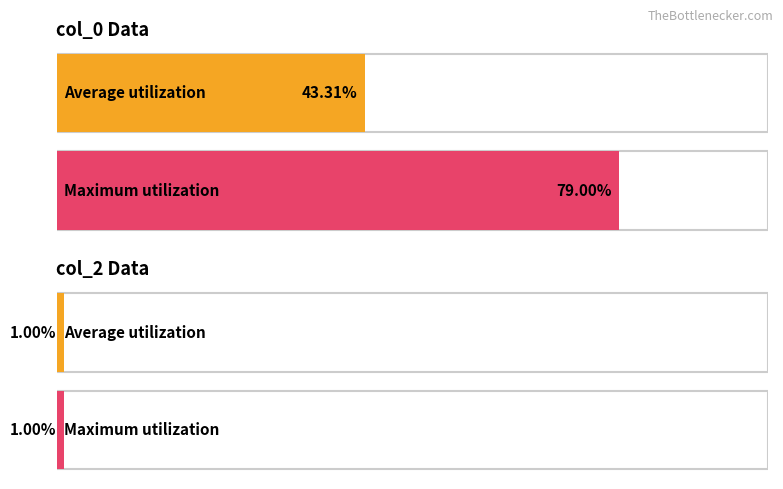

How many series are shown in this chart?

2